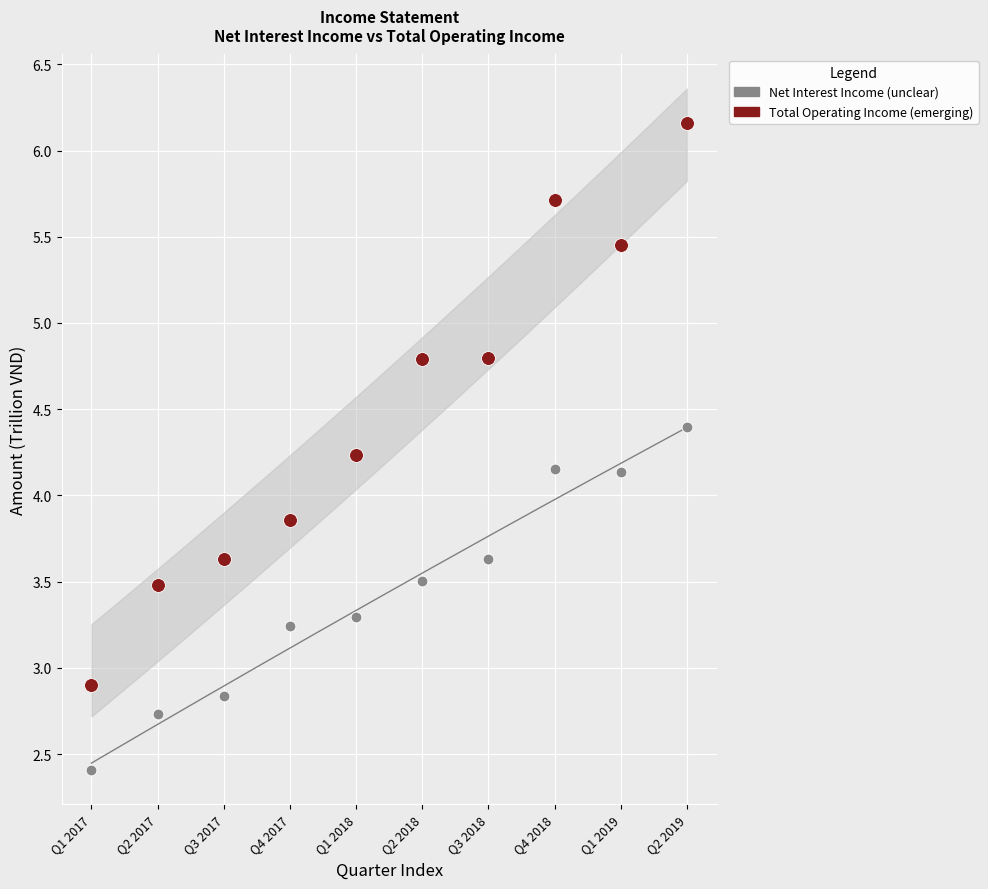

Across all data points, what is the range of Y values (max minus min)?

3.8